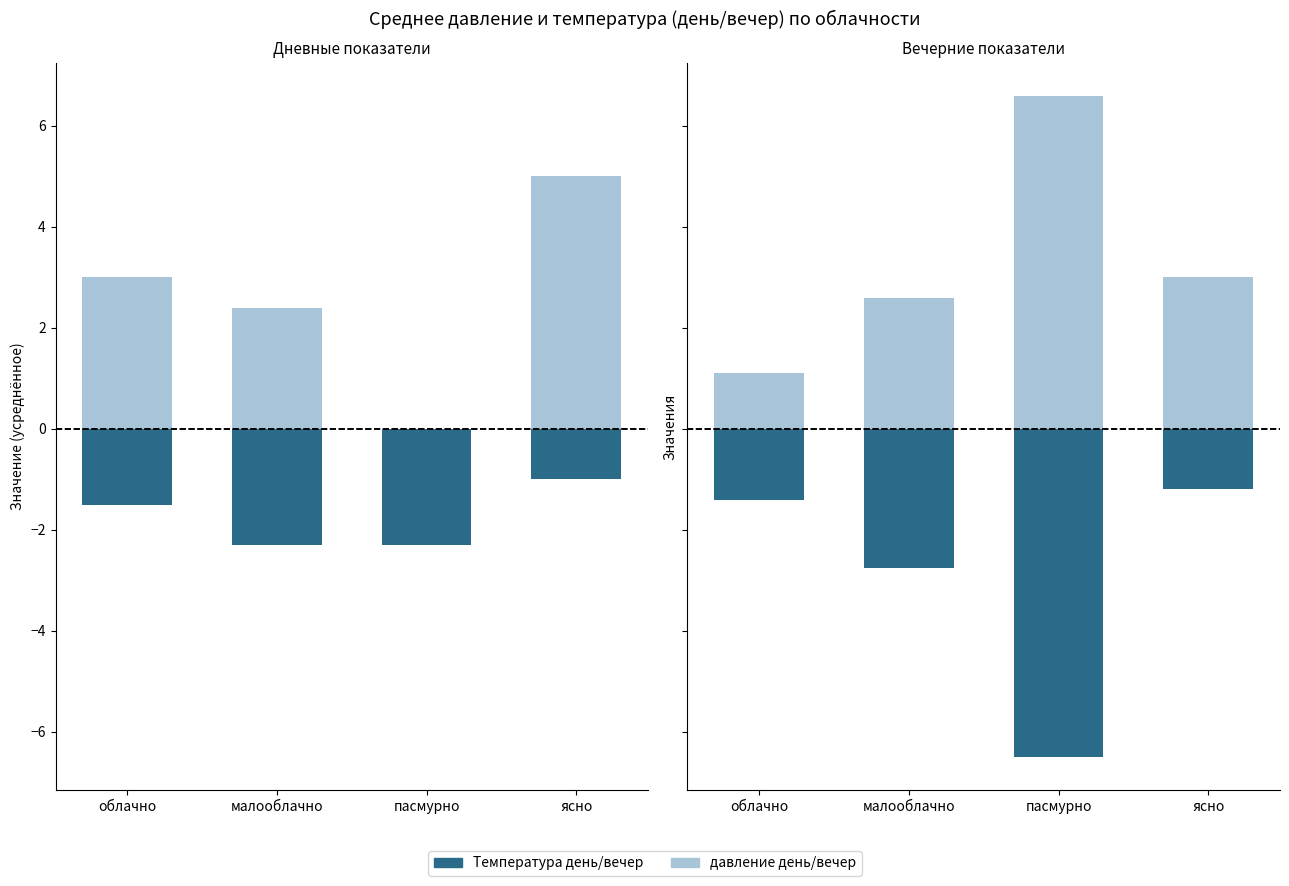

Which category has the lowest value in the Температура день series?

пасмурно